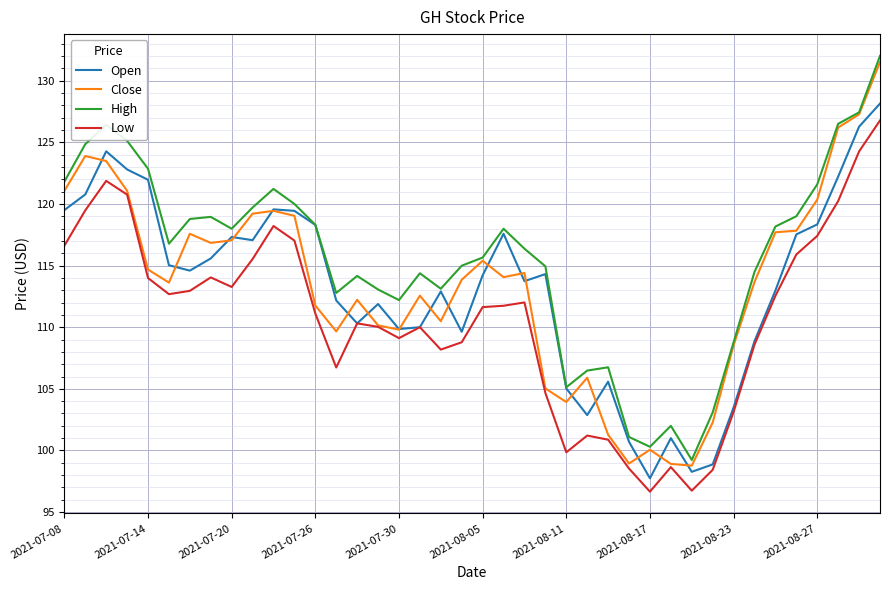

Which series has the largest total across all categories?

High